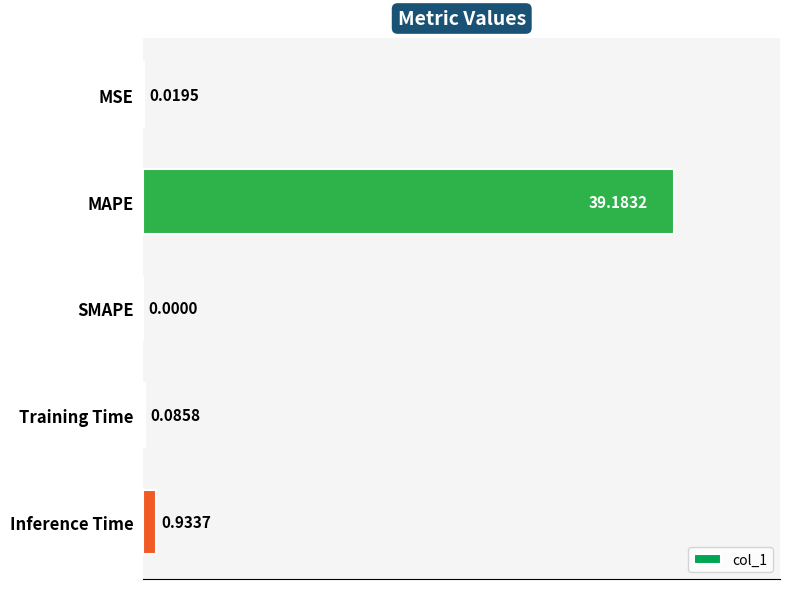

How many positive values are there?

4